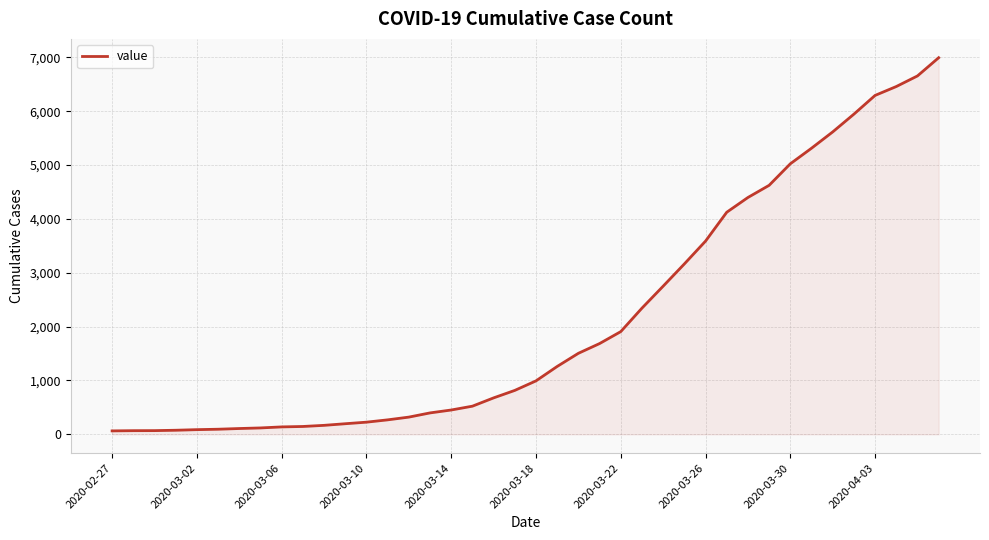

What is the difference between the maximum and minimum values?

6931